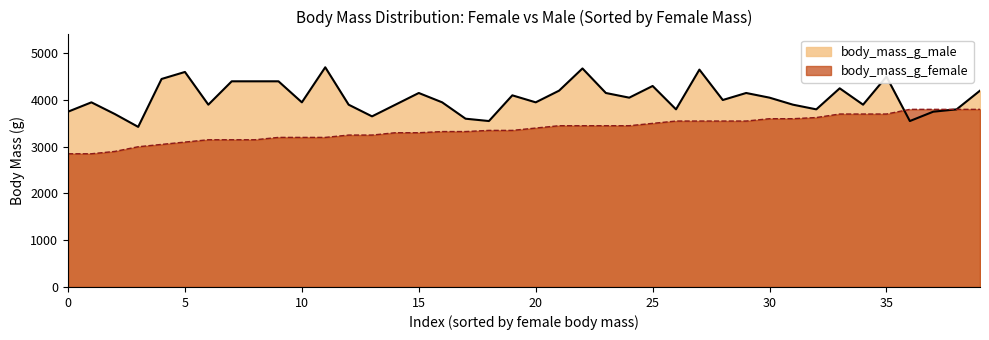

At which category does body_mass_g_female reach its first local peak?

3